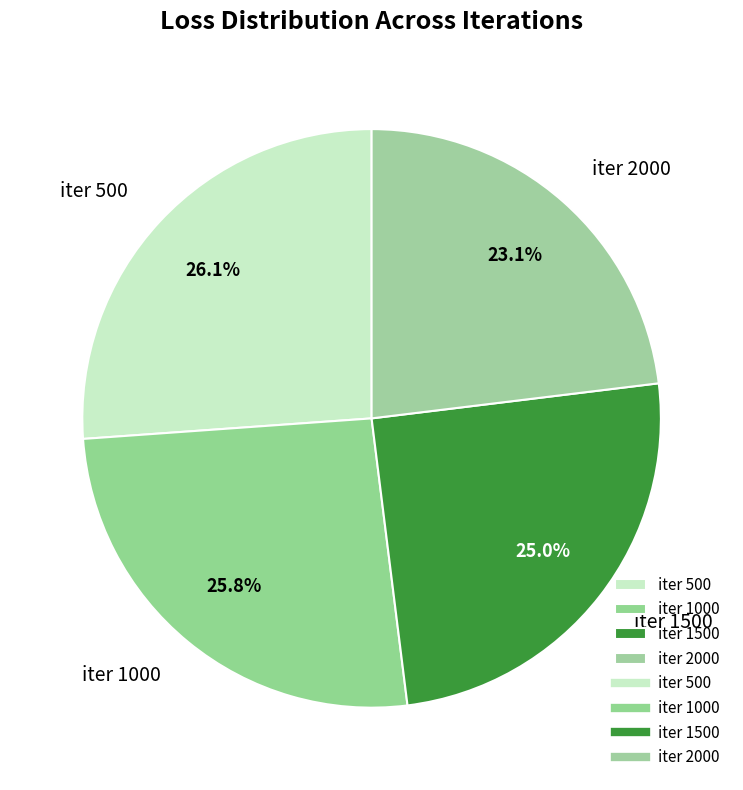

Count the number of slices in the pie.

4